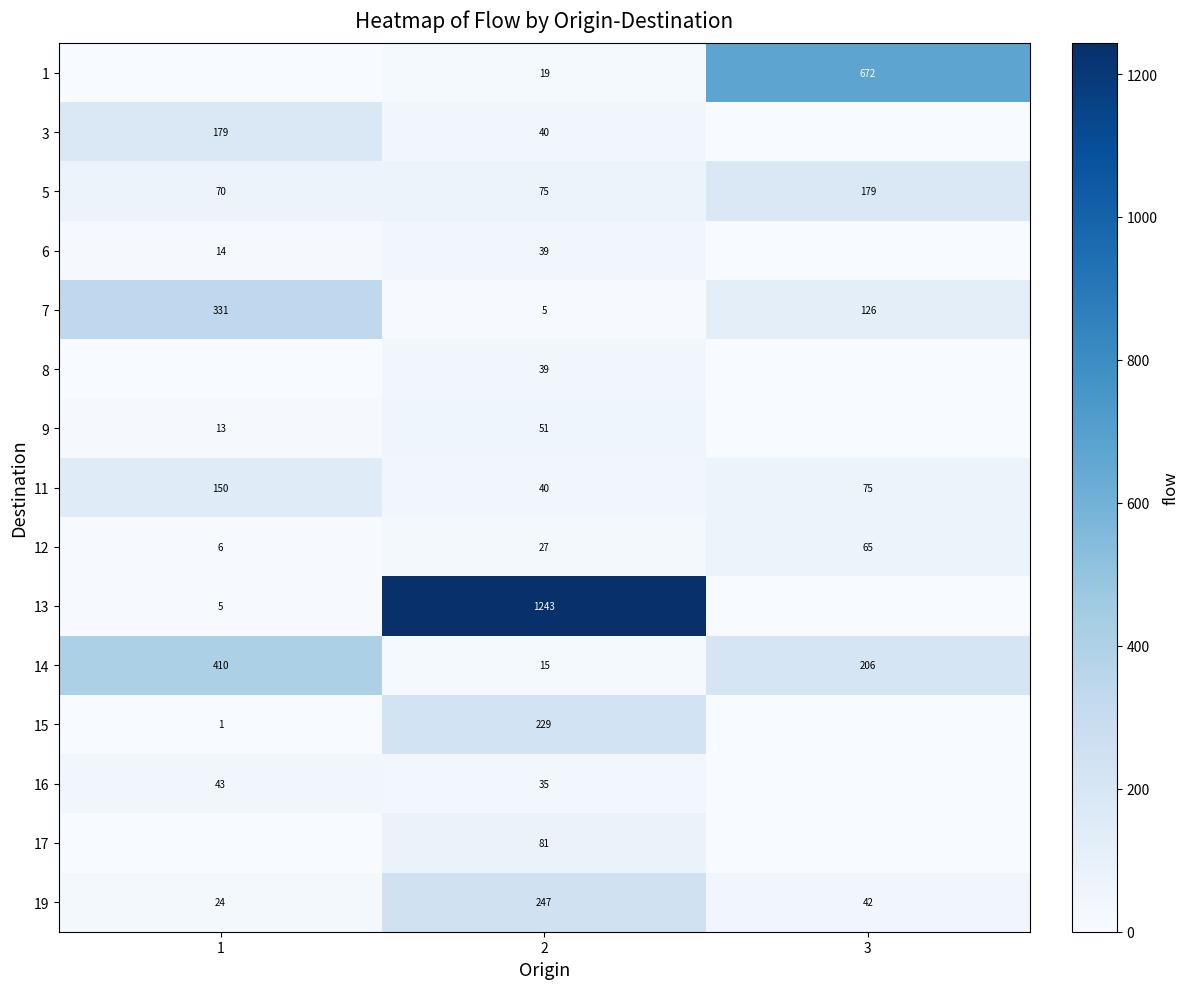

What is the difference between the highest and lowest values at 2?

1238